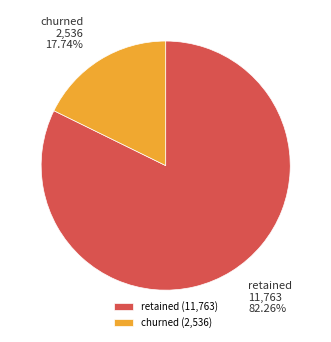

Is the sum of churned and retained greater than half?

Yes